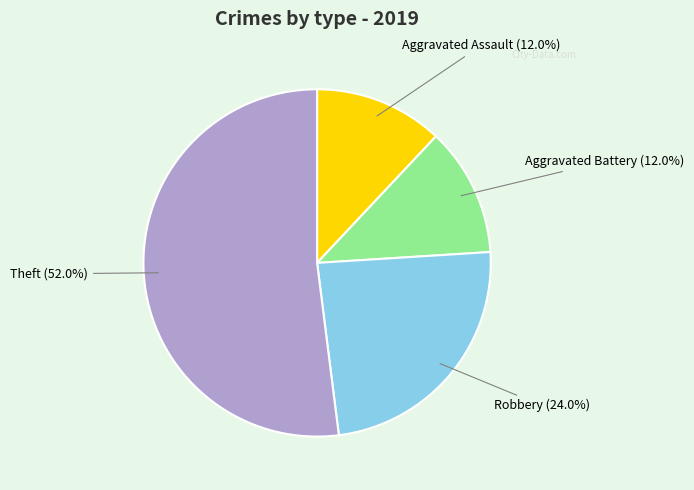

To the nearest percent, what is the combined percentage of Aggravated Battery and Theft?

64%